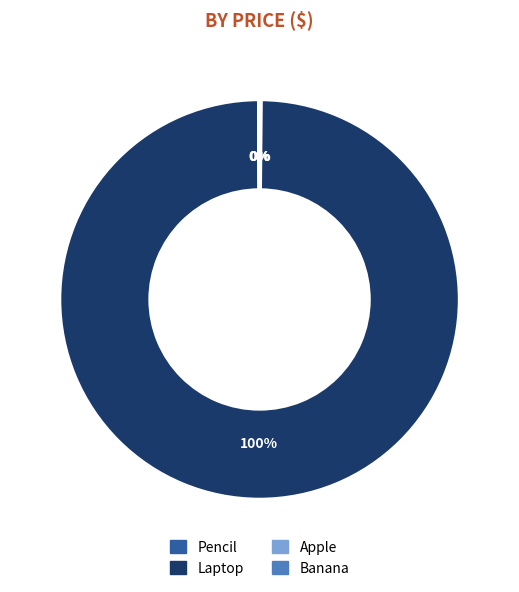

To the nearest percent, what is the difference between the largest and smallest slice percentages?

100%